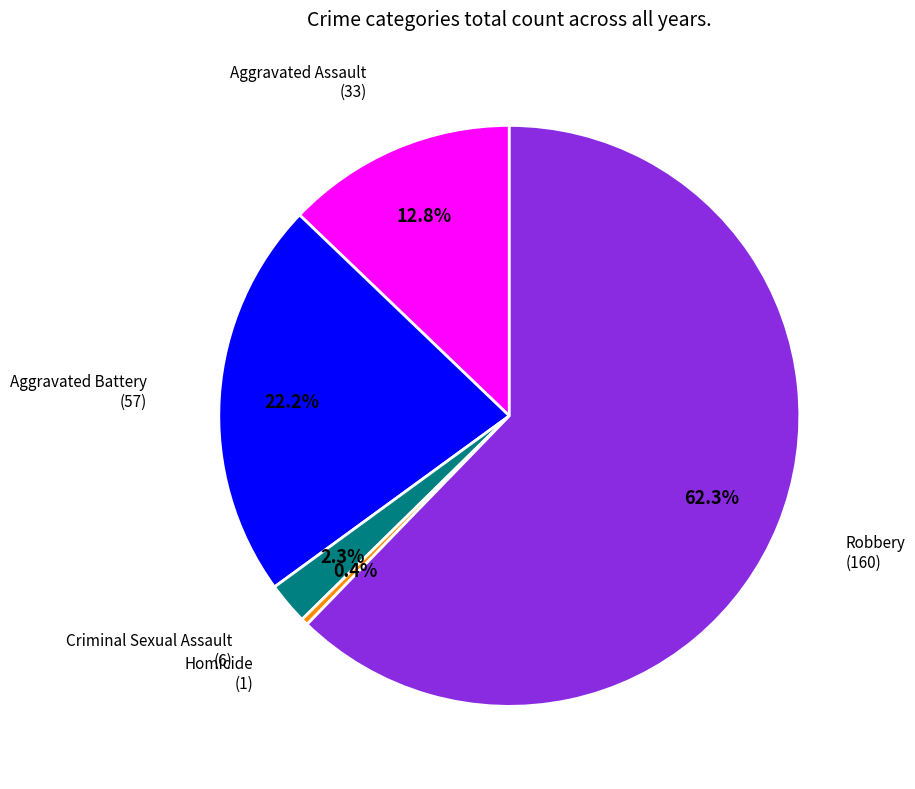

Is there any slice that represents more than half of the pie?

Yes